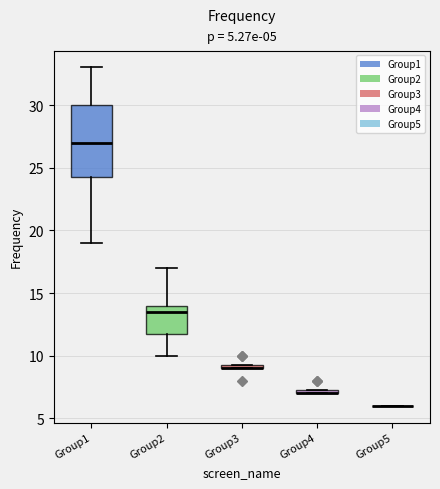

Comparing the boxes themselves (not the whiskers), which one is the tallest?

Group1